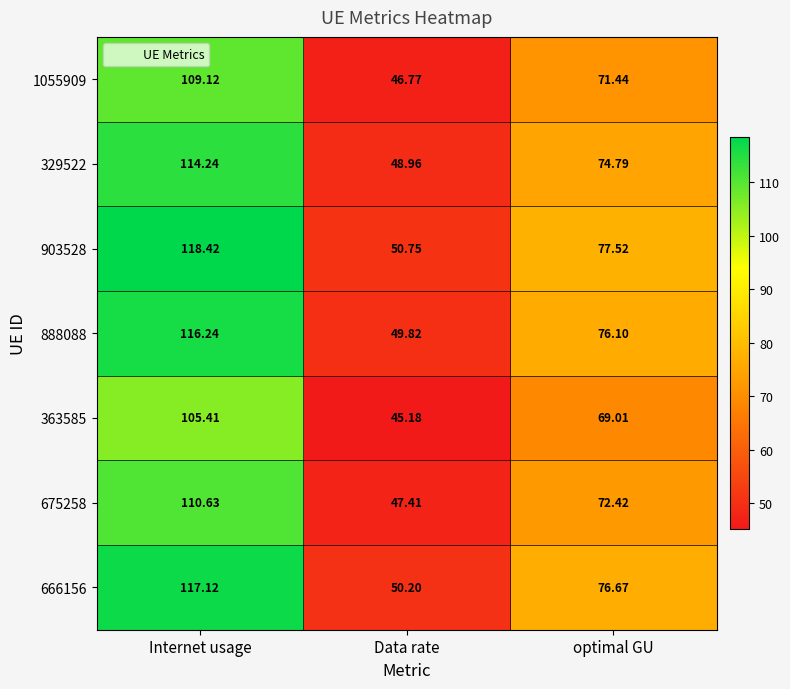

Rank the categories by 1055909 value from highest to lowest.

Internet usage, optimal GU, Data rate